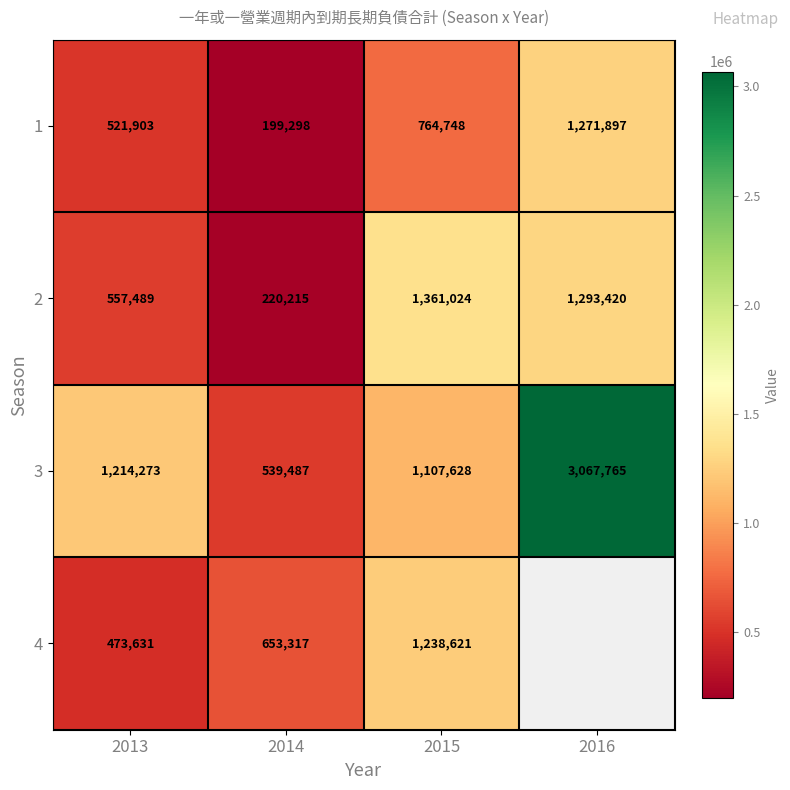

What is the average value of the 2 series?

858037